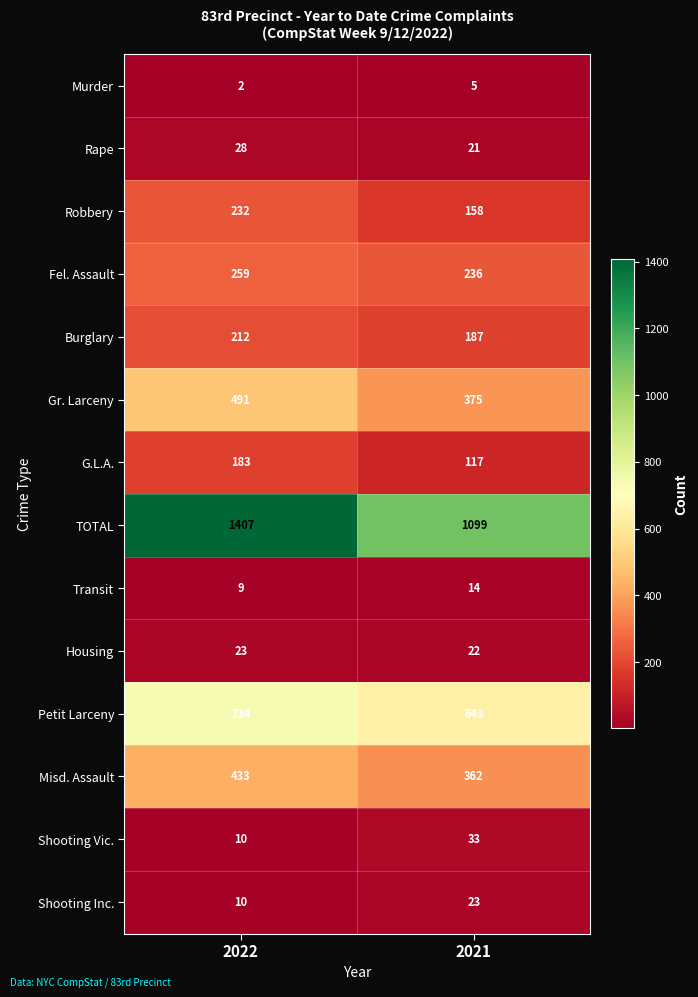

Rank the series at 2021 from highest to lowest value.

TOTAL, Petit Larceny, Gr. Larceny, Misd. Assault, Fel. Assault, Burglary, Robbery, G.L.A., Shooting Vic., Shooting Inc., Housing, Rape, Transit, Murder